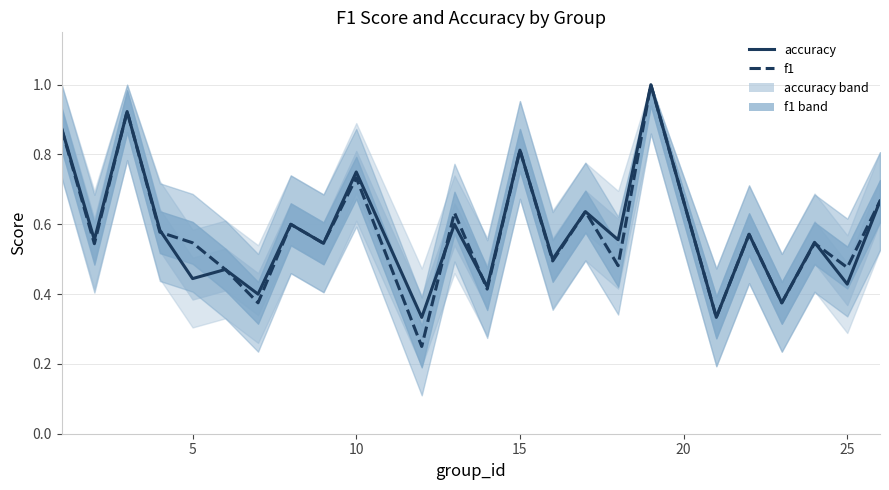

How many data points does each series have?

24